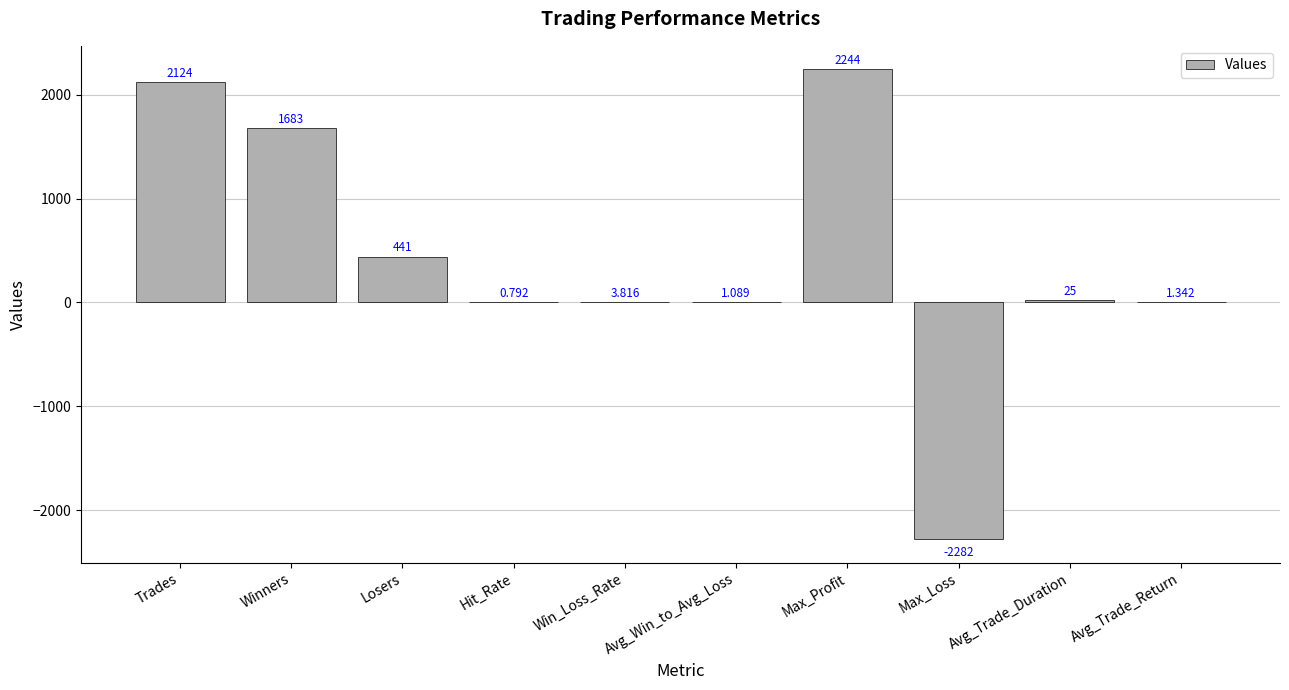

How many data points are above 24?

5